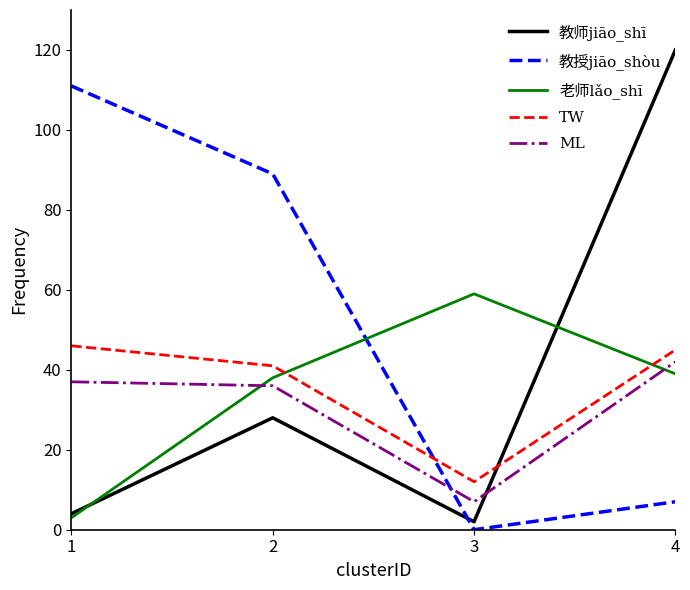

True or false: TW and ML intersect in this chart.

False